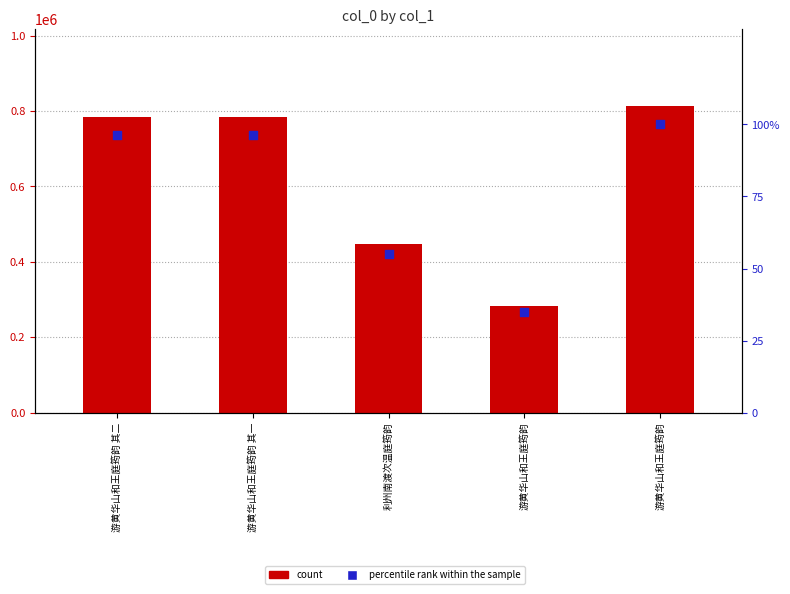

Which series has the largest total across all categories?

col_0